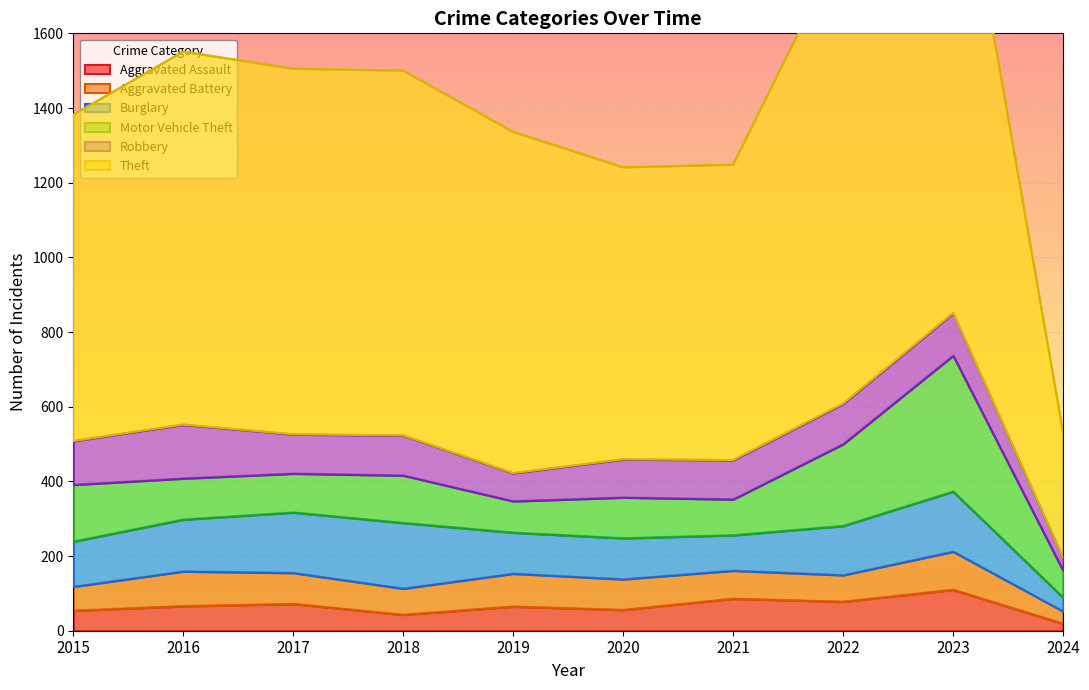

What are all the series names shown in the legend?

Aggravated Assault, Aggravated Battery, Burglary, Motor Vehicle Theft, Robbery, Theft